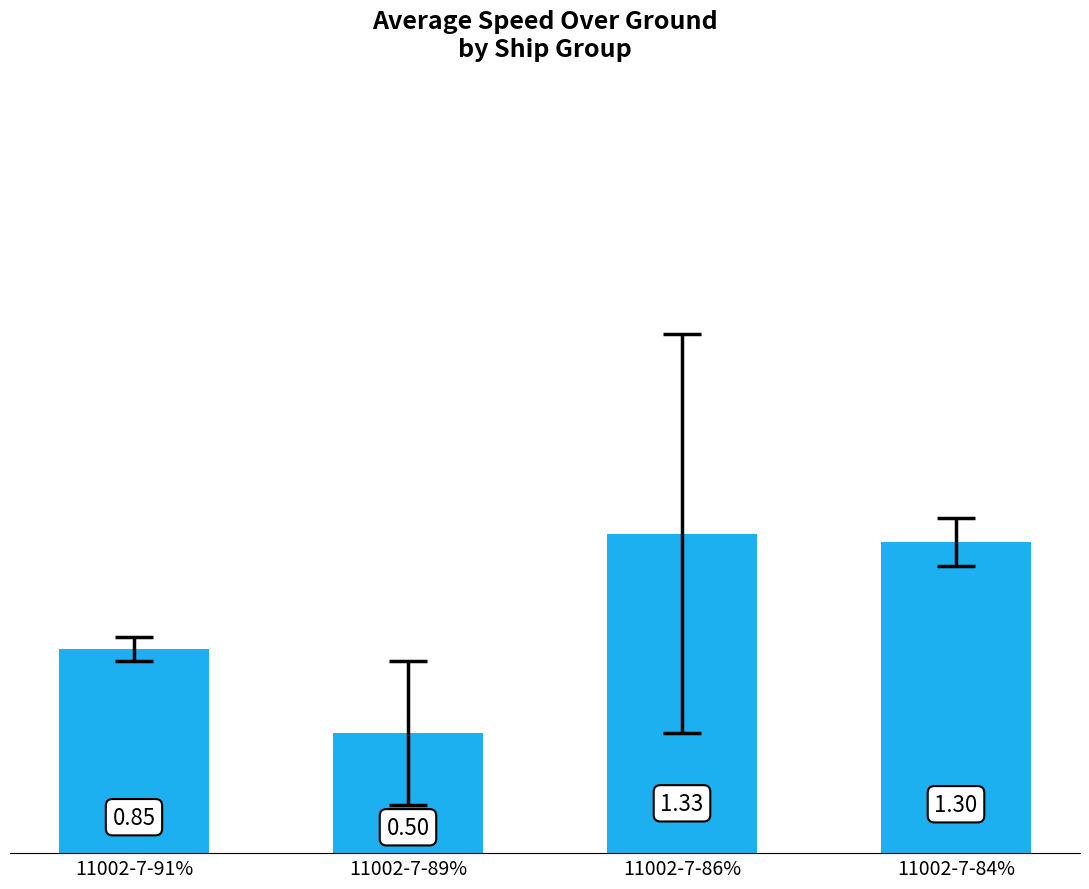

How many data points does each series have?

4